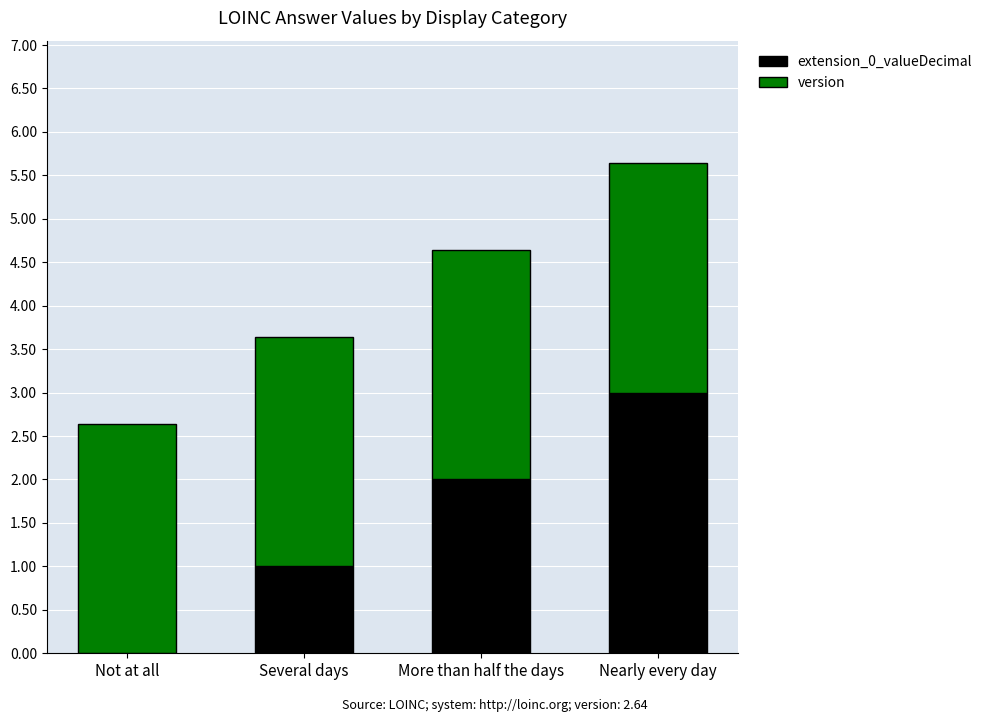

What is the maximum value for extension_0_valueDecimal?

3.0